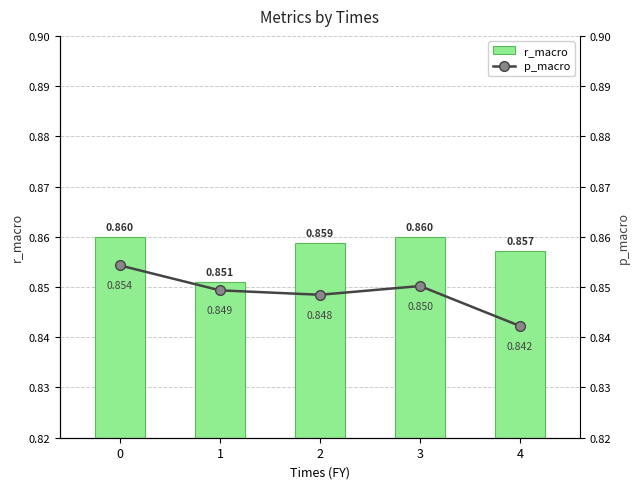

Reading right to left, what are all the values shown in this chart?

r_macro: 4=0.9	3=0.9	2=0.9	1=0.9	0=0.9
p_macro: 4=0.8	3=0.9	2=0.8	1=0.8	0=0.9